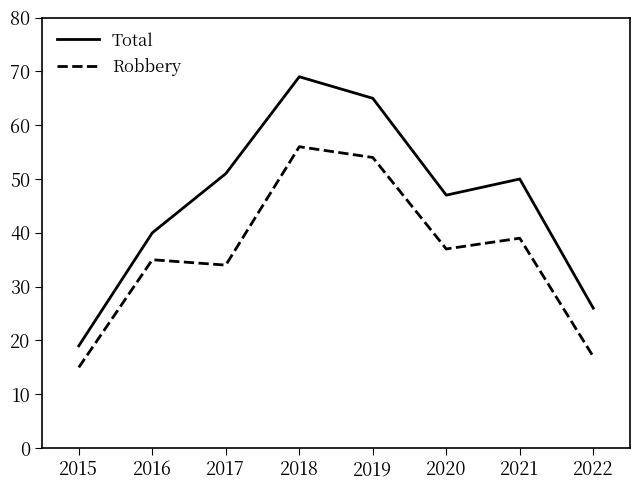

At which label does Total first exceed 50?

2017